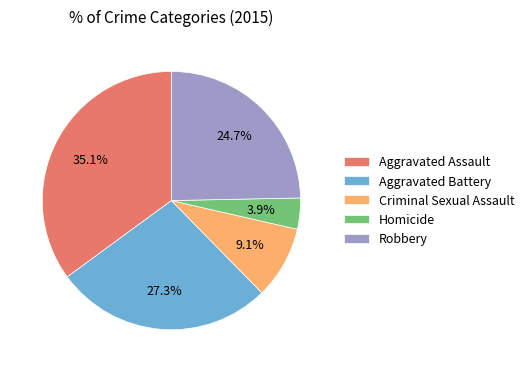

To the nearest percent, what is the average slice percentage?

20%